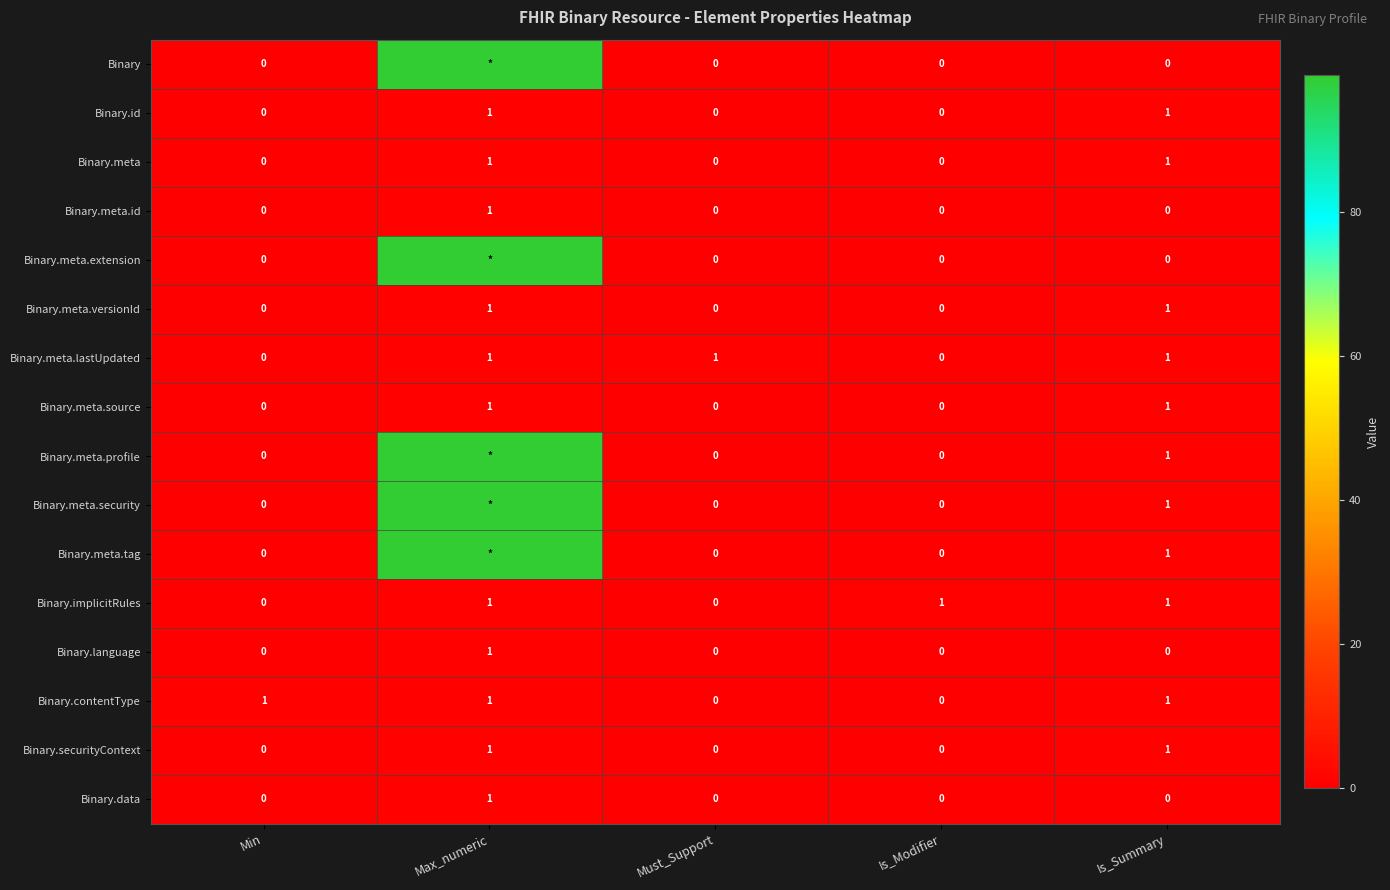

What is the sum of all Binary.meta.lastUpdated values?

3